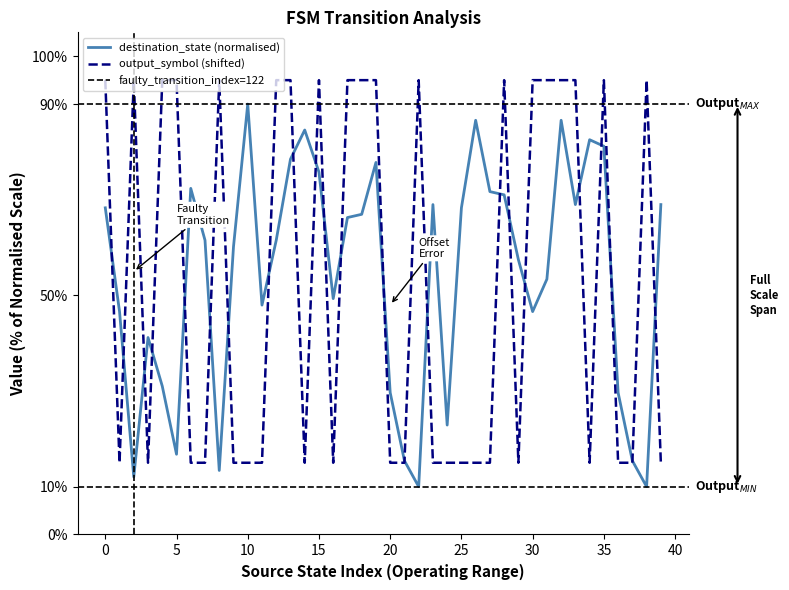

At which category does output_symbol reach its first local valley?

1